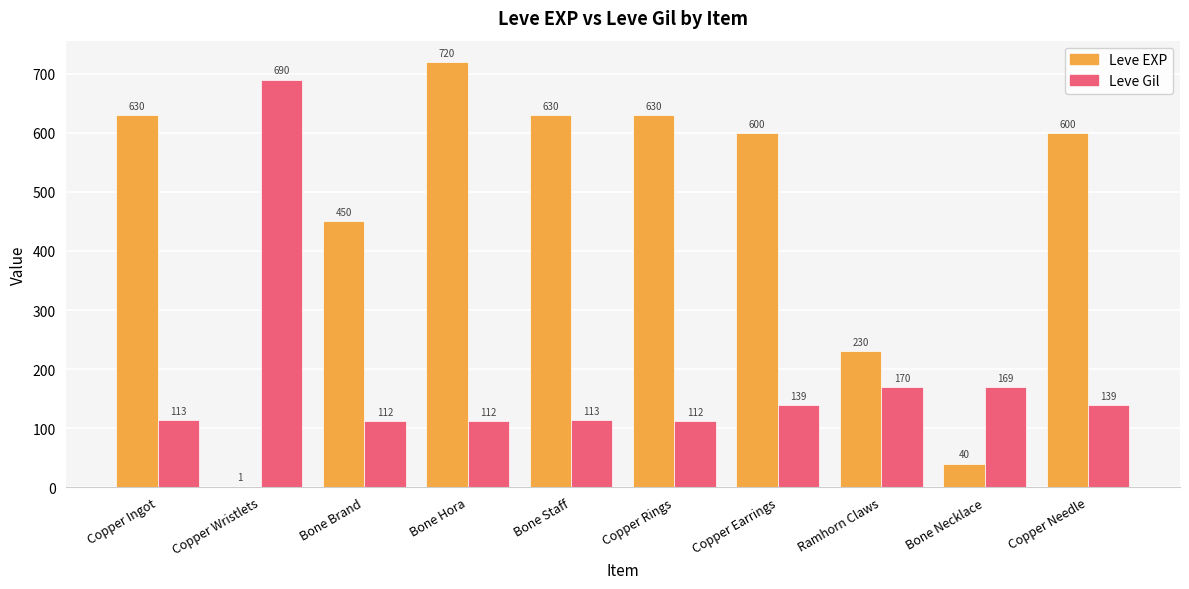

Count the number of data series in this chart.

2